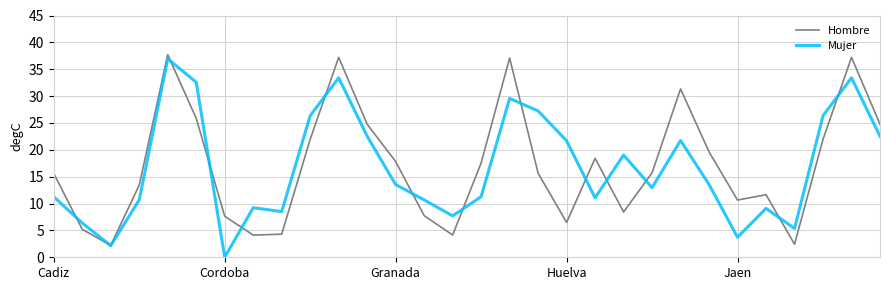

True or false: Mujer and Hombre cross at least once.

True